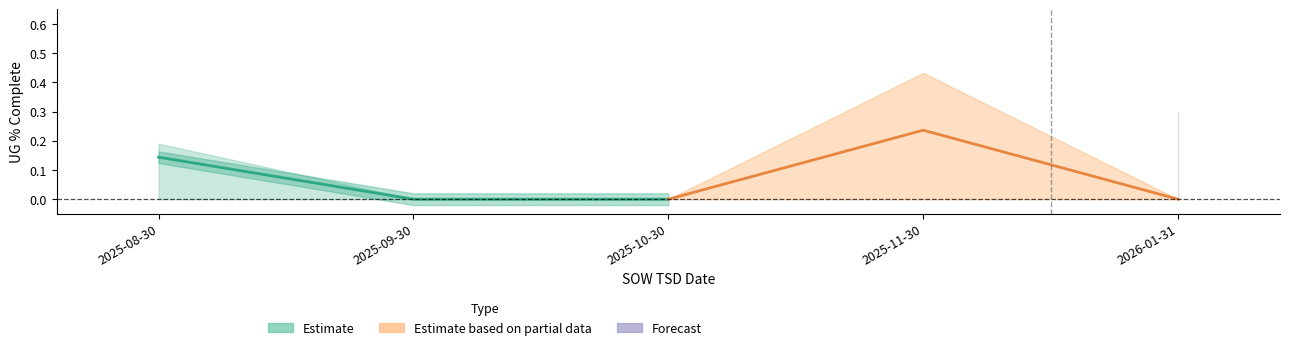

True or false: ug_pct_lower has more than 1 interior local peaks.

False